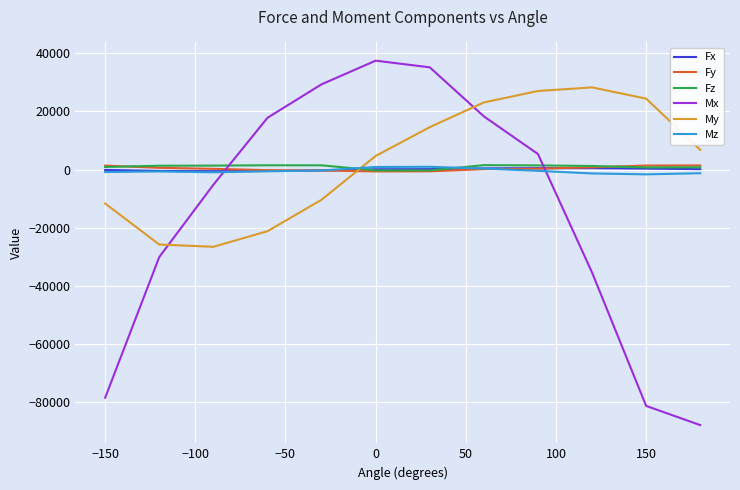

What is the minimum value shown in the chart?

-87799.4